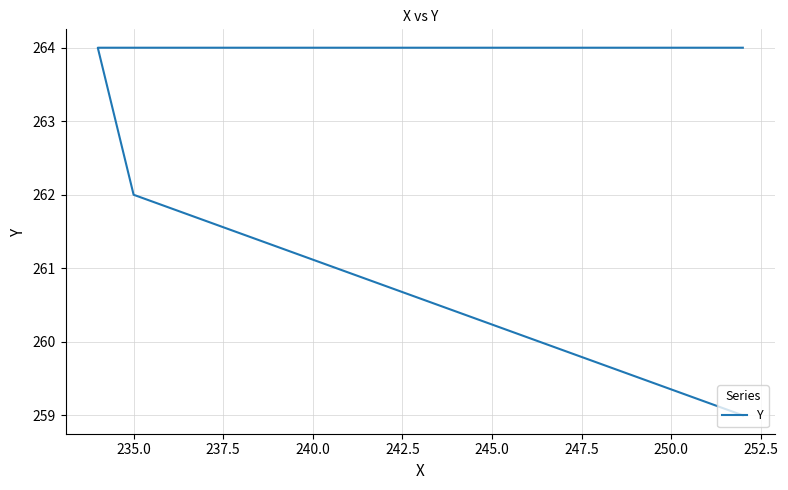

Reading right to left, extract all data points from this chart.

264	264	262	259